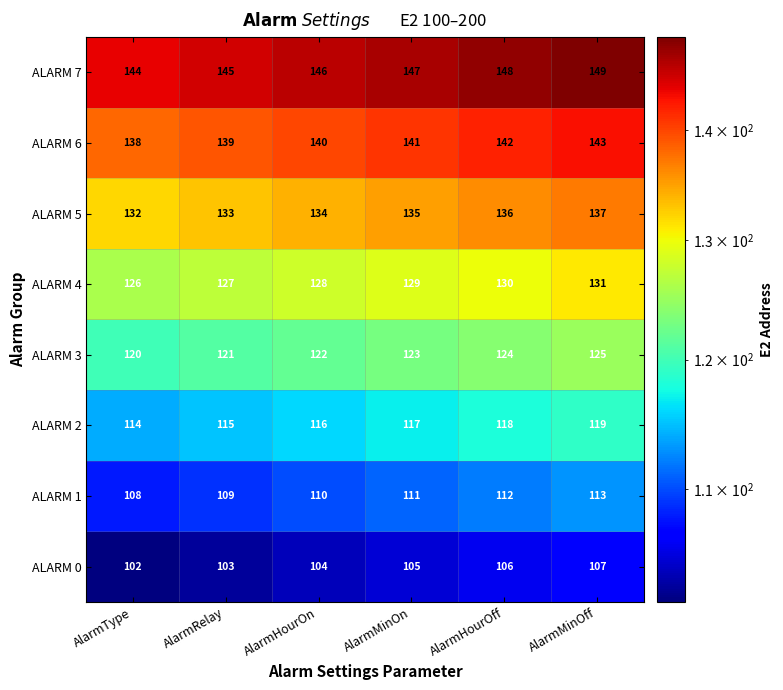

How many data points in ALARM 3 are less than 123?

3